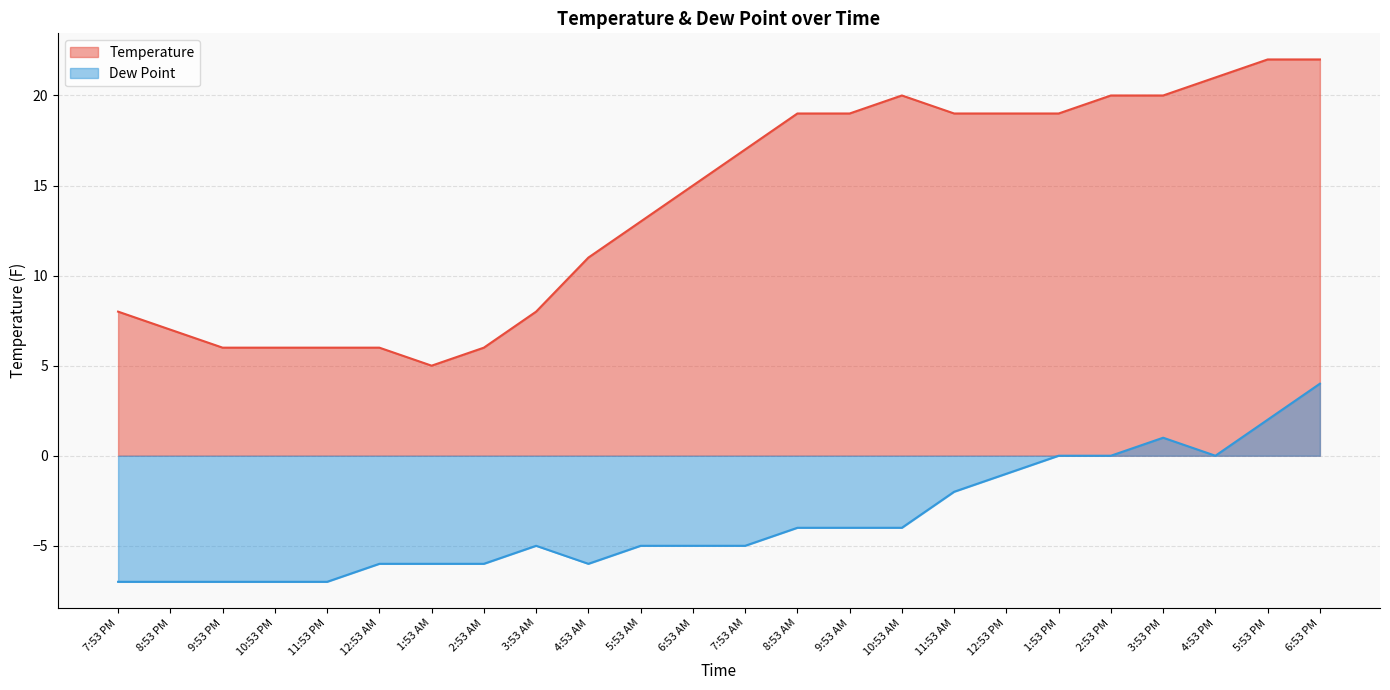

What is the value of the Dew Point point at the 8th from the left?

-6